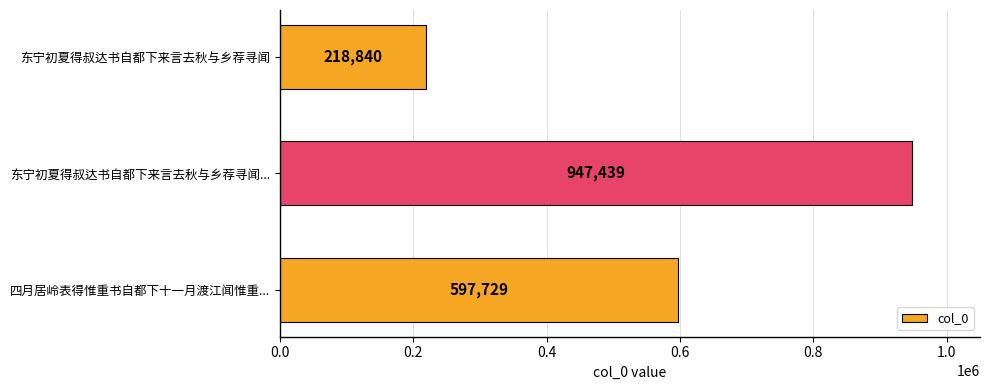

How many values are between 218840 and 947439?

3